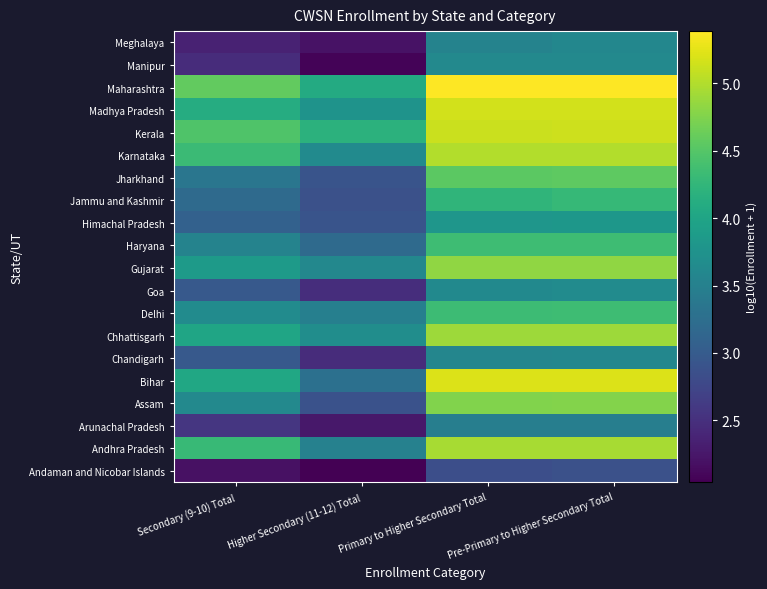

List the series in order of their peak value, highest first.

Maharashtra, Bihar, Madhya Pradesh, Kerala, Karnataka, Andhra Pradesh, Chhattisgarh, Gujarat, Assam, Jharkhand, Delhi, Haryana, Jammu and Kashmir, Himachal Pradesh, Goa, Manipur, Chandigarh, Meghalaya, Arunachal Pradesh, Andaman and Nicobar Islands